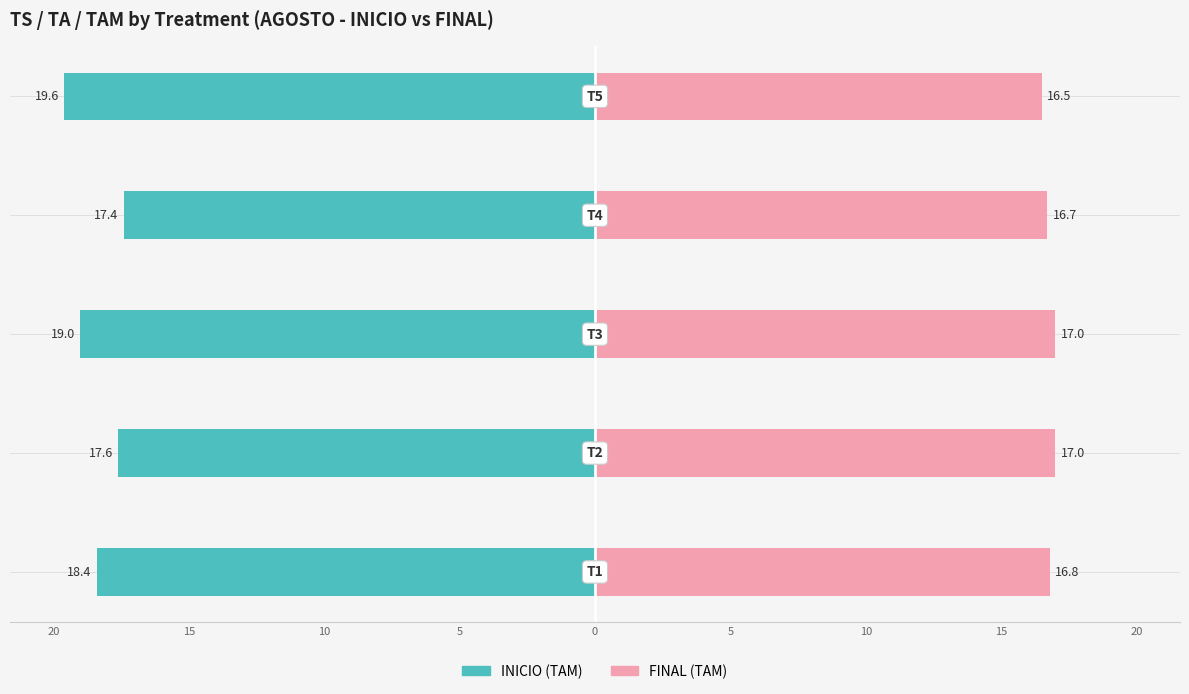

Which label corresponds to the smallest value in the chart?

5